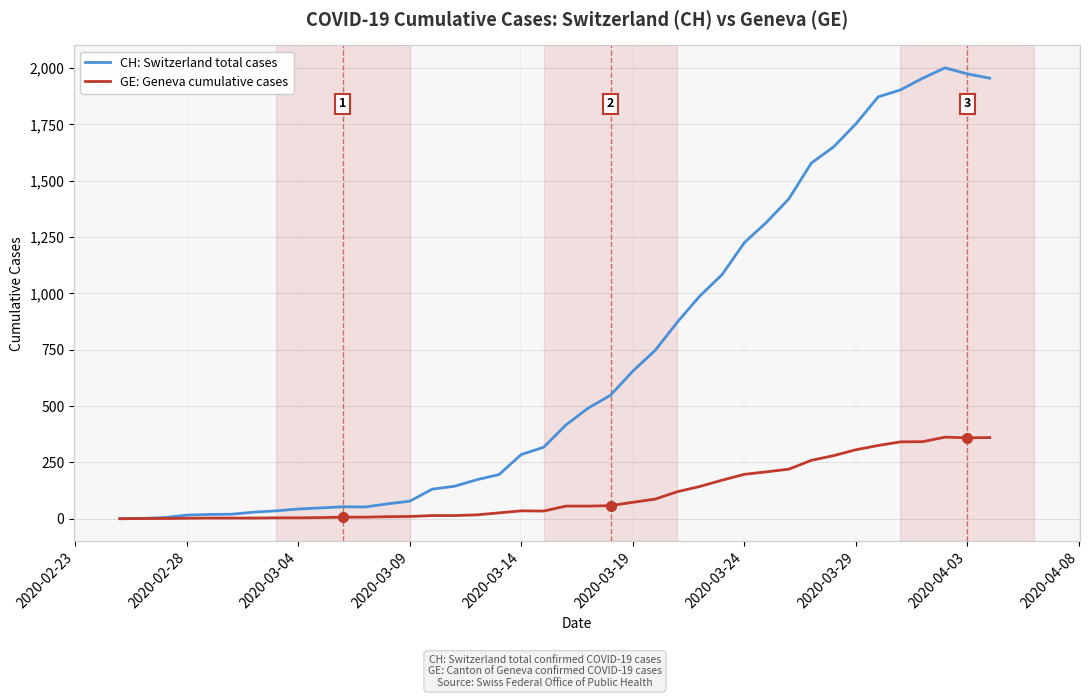

List the series in order of their overall mean, highest first.

CH: Switzerland total cases, GE: Geneva cumulative cases